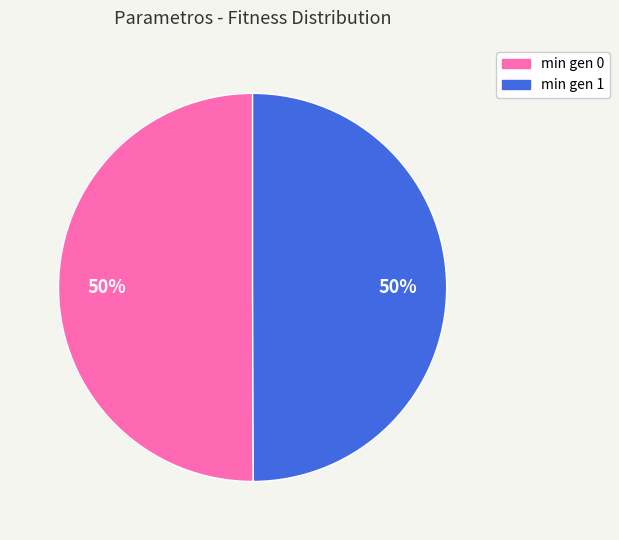

True or false: min gen 0 accounts for 37% of the total.

False